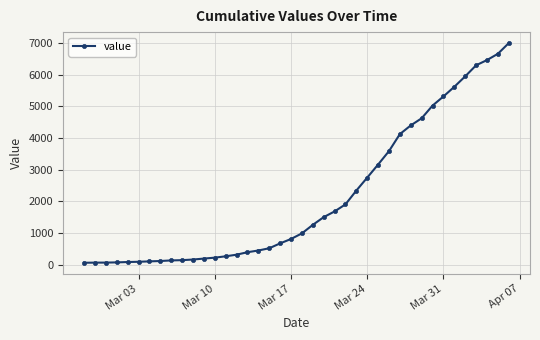

What is the average value?

2143